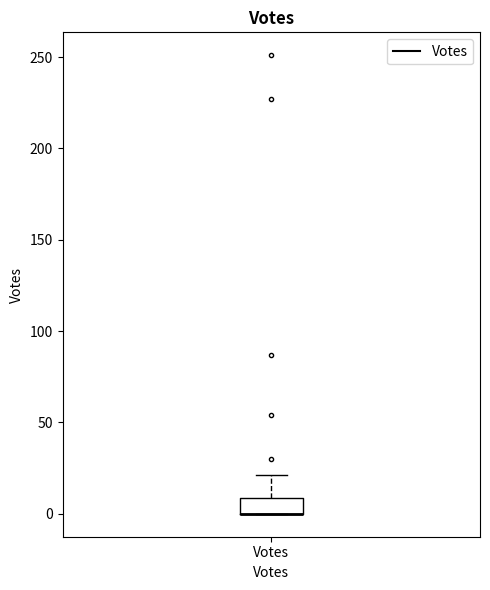

Read this box plot against the y-axis: the position of the median line, the range covered by the box, and the ends of both whiskers. The values are not printed on the chart, so give them approximately, as read against the axis.

median 0 (drawn on the box's lower edge), box 0 to 10, whiskers 0 to 20